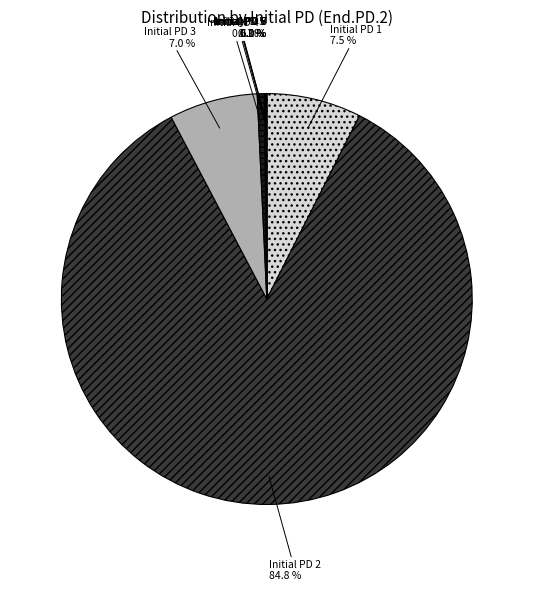

What portion of the pie excludes Initial PD 1?

92.5%